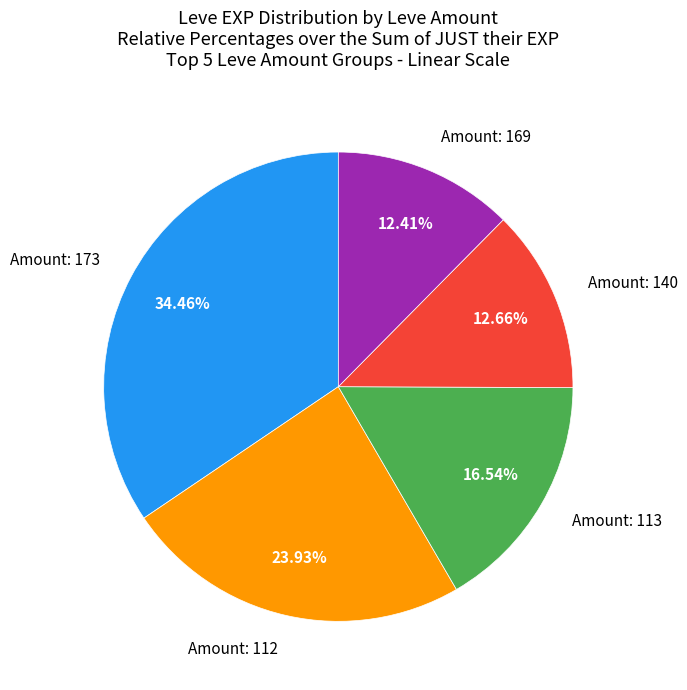

To the nearest percent, what is the difference between the largest and smallest slice percentages?

22%